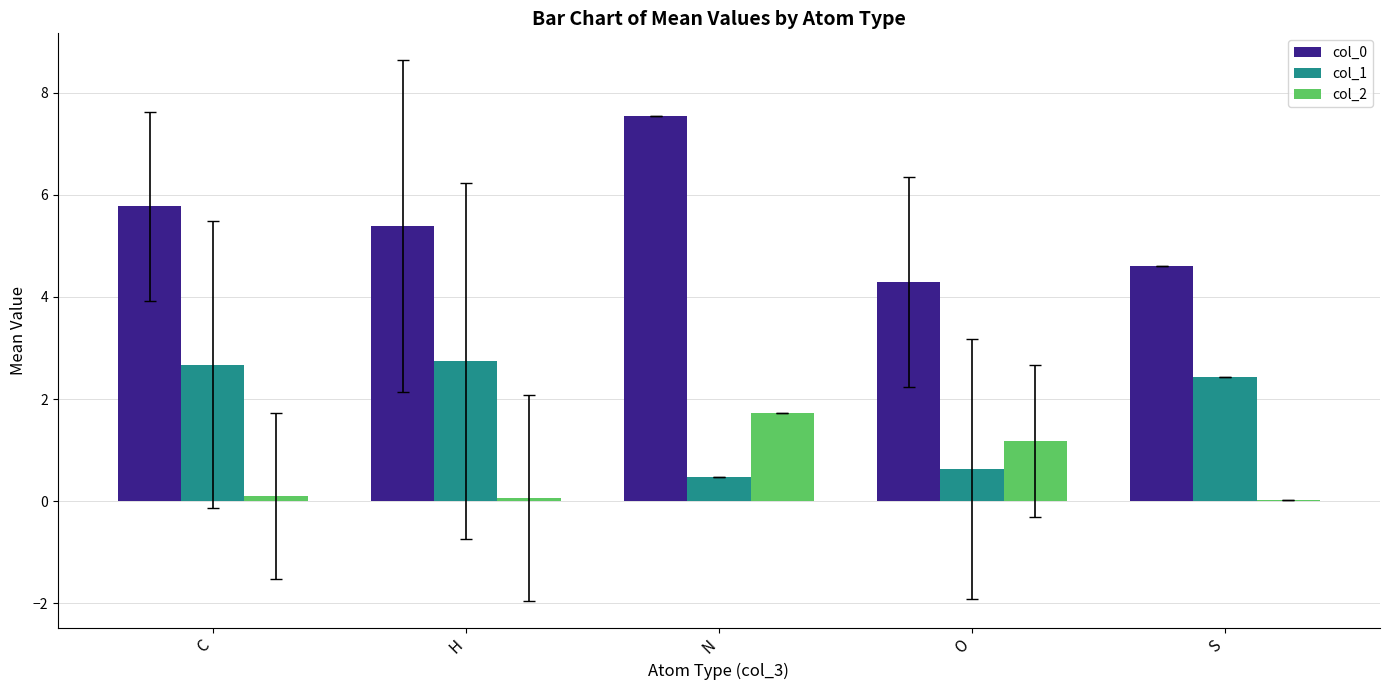

What is the sum of all col_2 values?

3.1